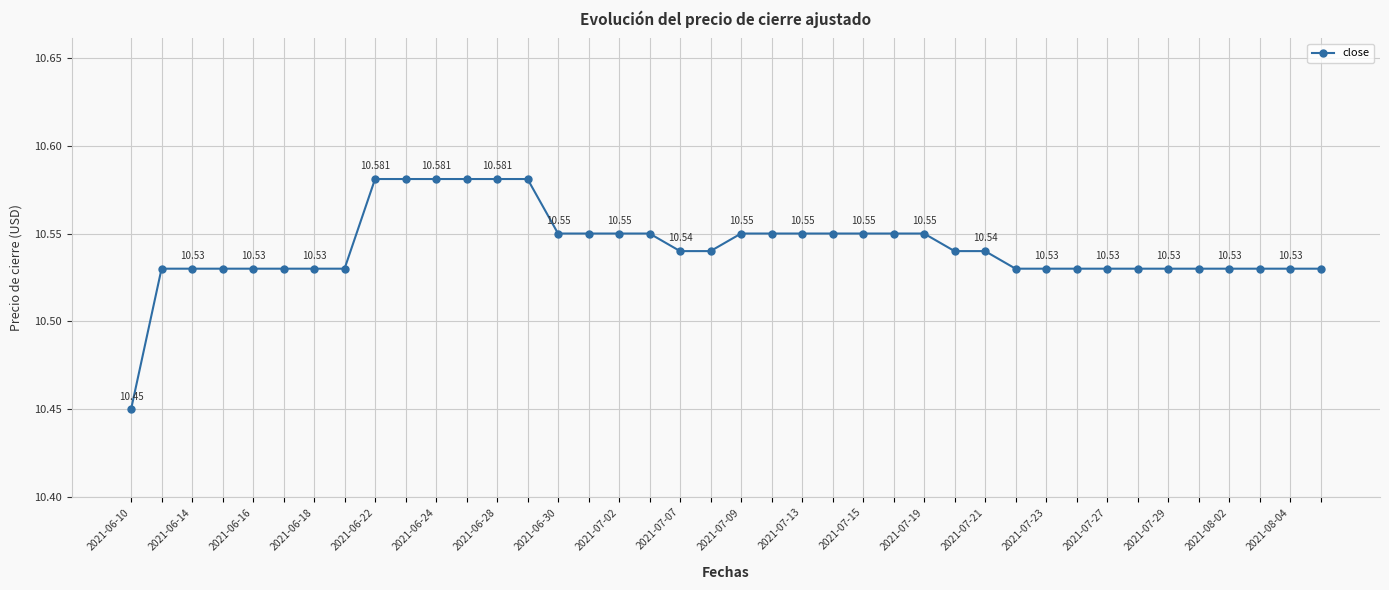

How many values are between 10 and 11?

40